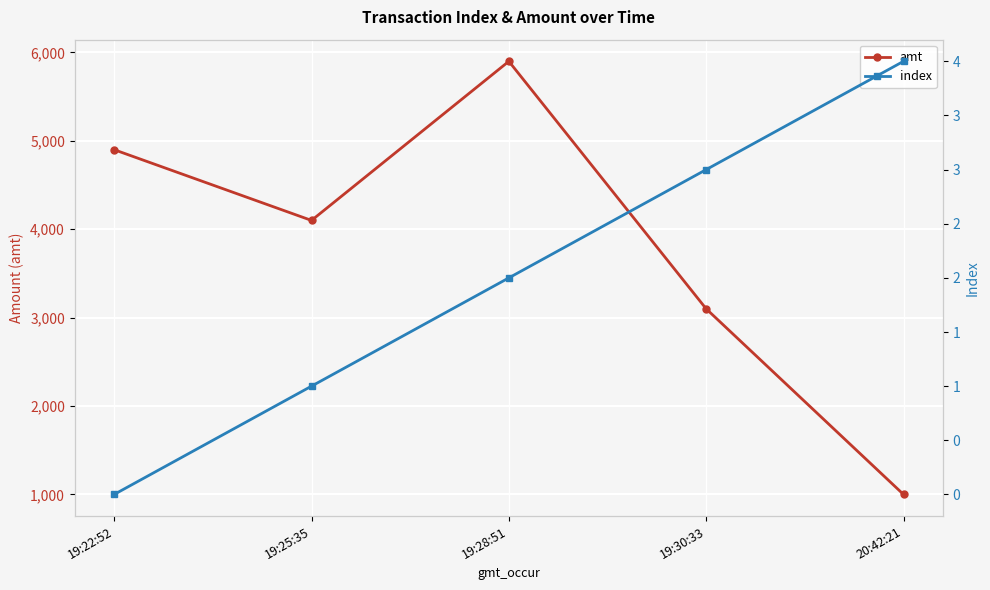

At which label is index closest to 2?

19:28:51